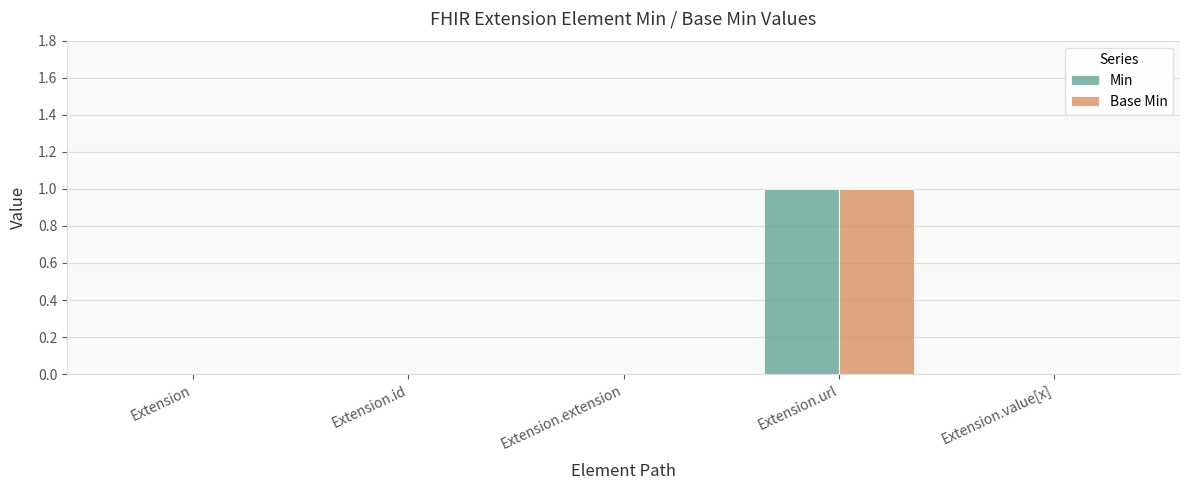

Is the value of Base Min at Extension.url greater than the value of Min at Extension.extension?

Yes